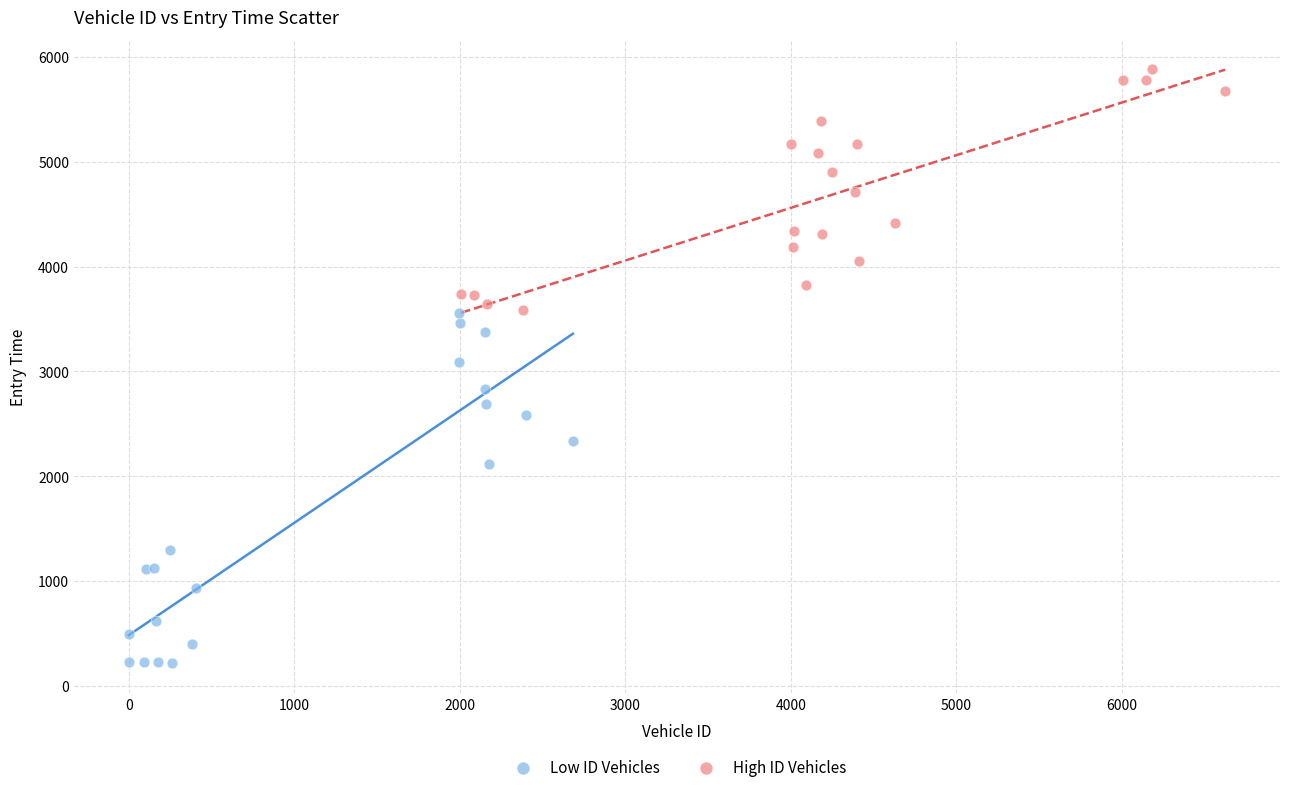

Which series has the largest Y range (max minus min)?

Low ID Vehicles